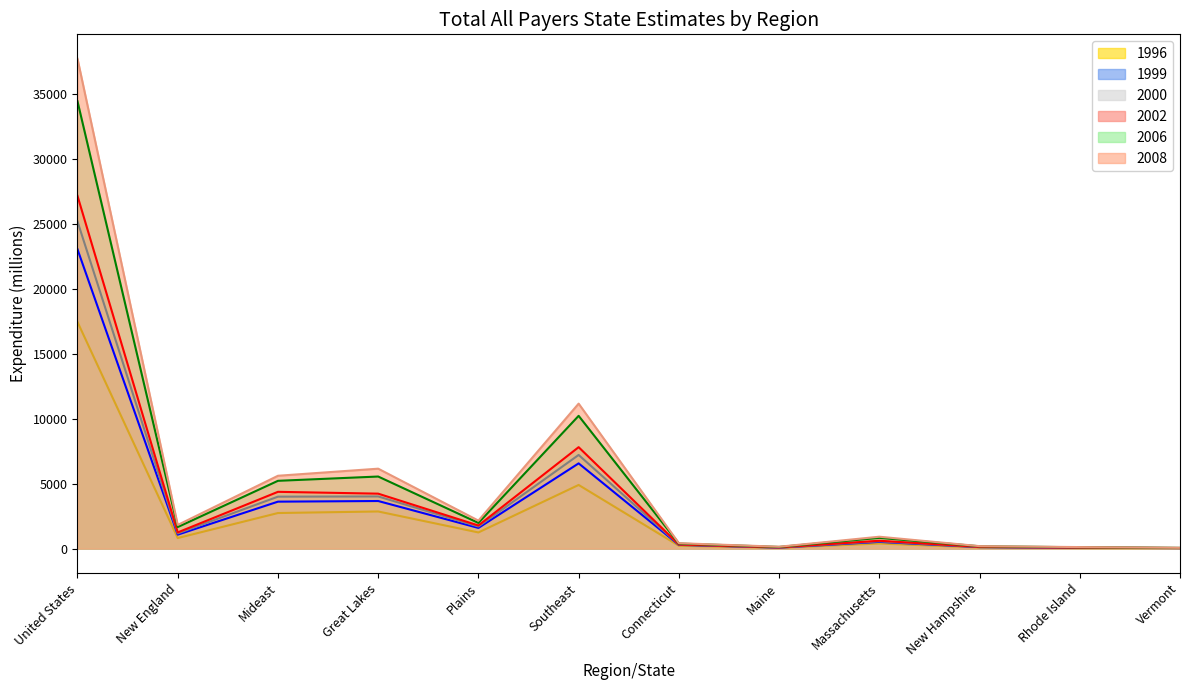

Reading left to right, what are all the values shown in this chart?

1996: 17432	807	2733	2852	1239	4893	214	57	387	81	41	27
1999: 23022	1069	3608	3657	1587	6553	284	71	513	110	55	36
2000: 25165	1166	3992	4009	1696	7201	310	77	558	120	61	39
2002: 27131	1241	4364	4223	1774	7800	313	88	599	130	69	43
2006: 34409	1654	5211	5541	1971	10211	384	123	821	175	100	51
2008: 37678	1815	5600	6145	2148	11150	411	140	910	186	113	55